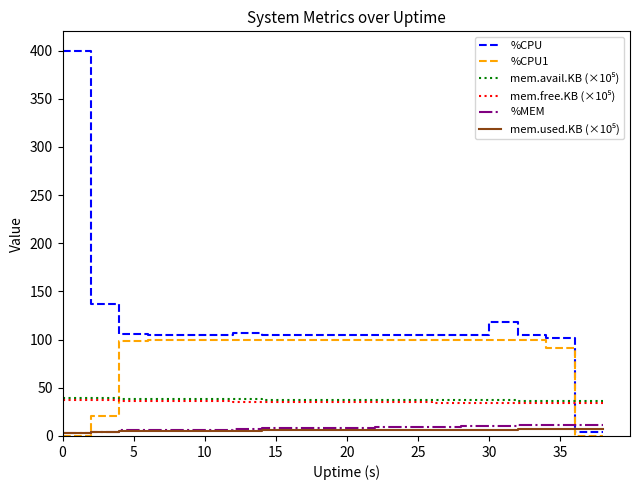

Which series has the largest range (max minus min)?

%CPU